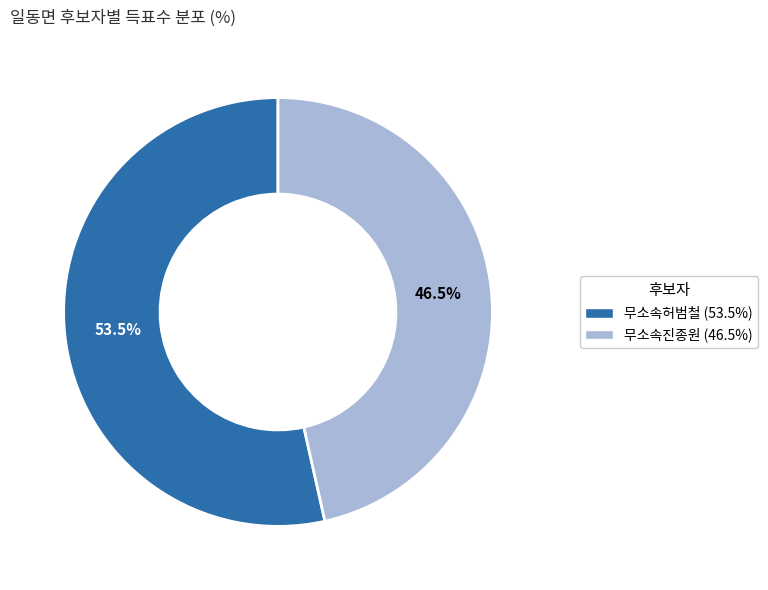

What percentage do 무소속진종원 and 무소속허범철 together represent?

100.0%